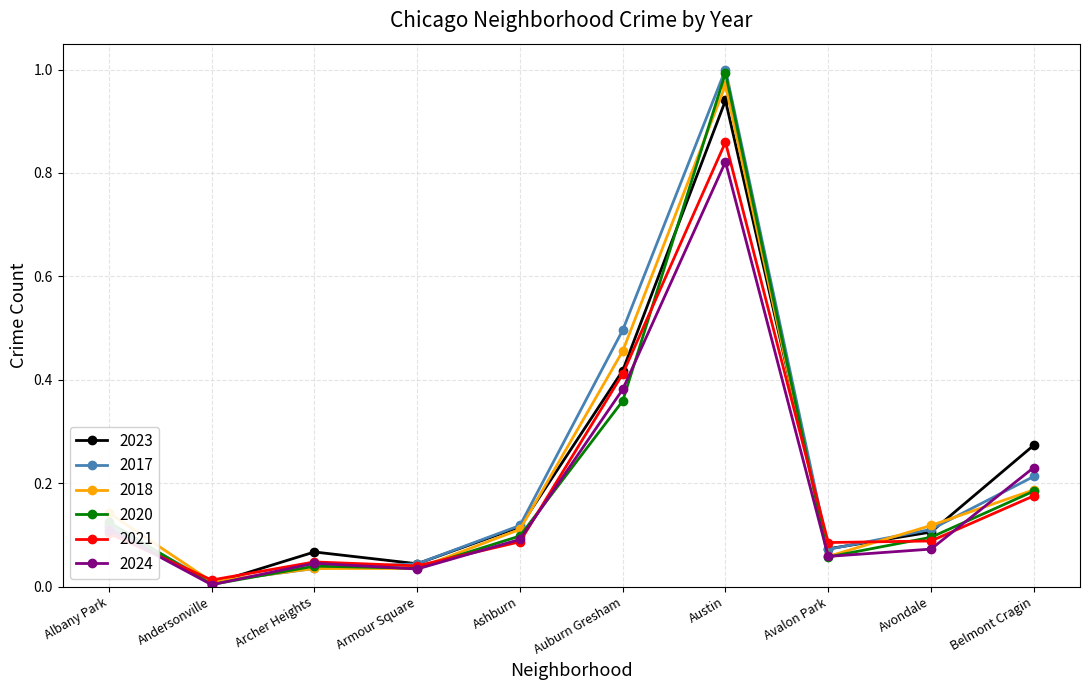

Is the value of 2023 at Archer Heights greater than the value of 2024 at Auburn Gresham?

No